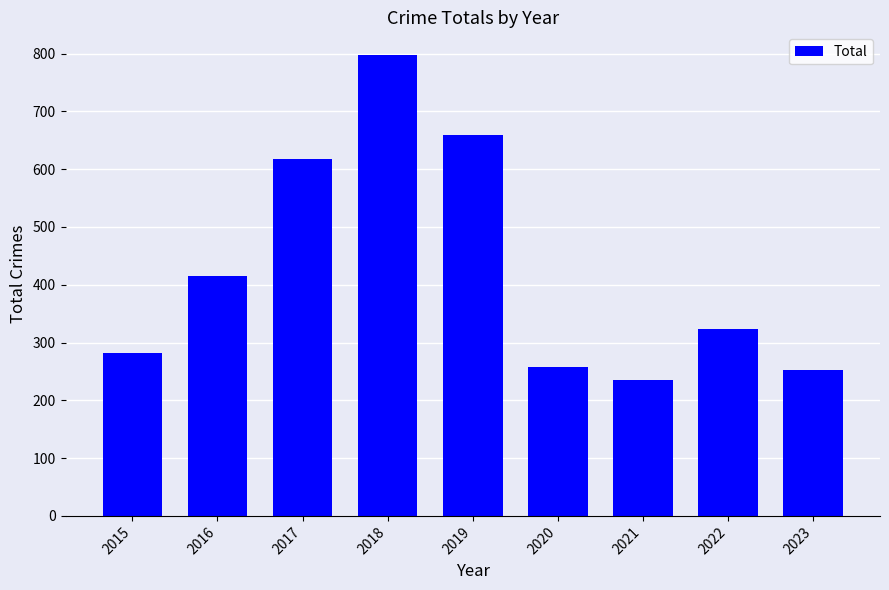

Is it true that the value at 2016 is 416?

True